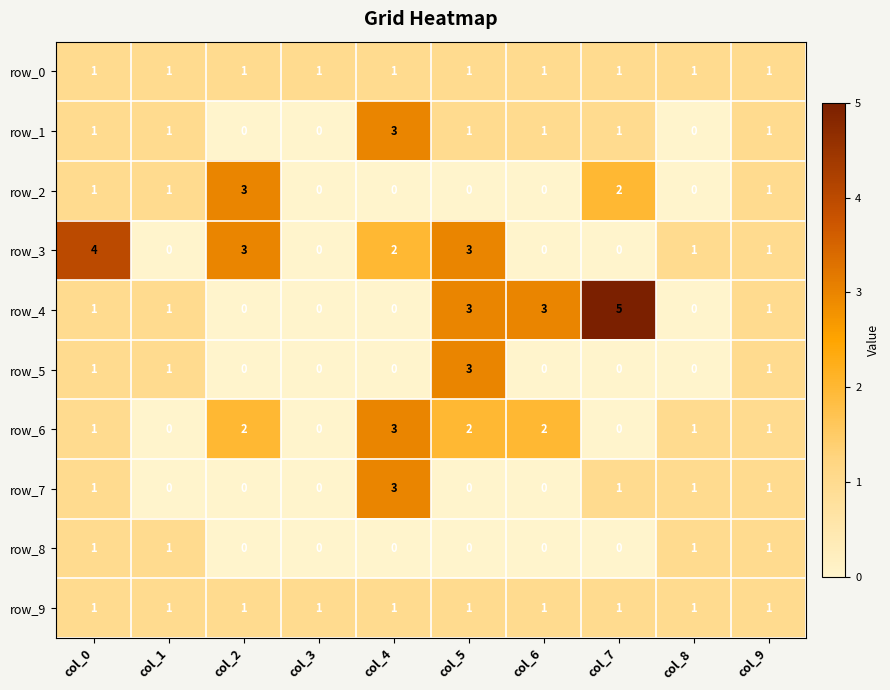

What is the sum of all row_7 values?

7